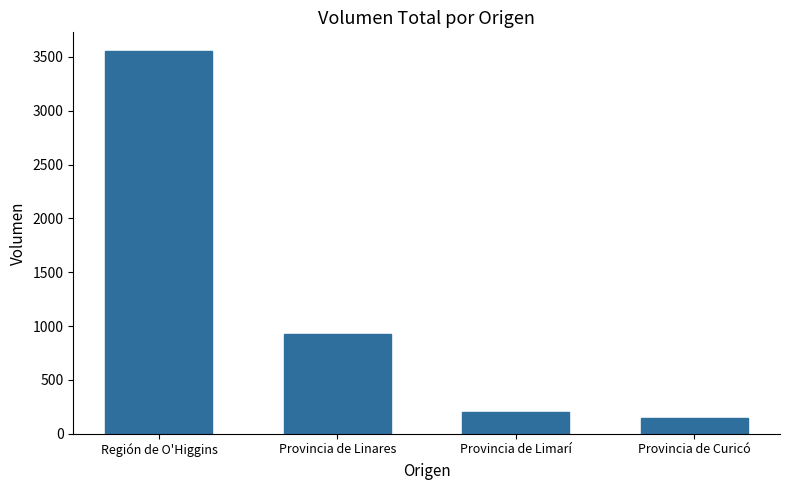

The value at Región de O'Higgins is 3550. True or false?

True